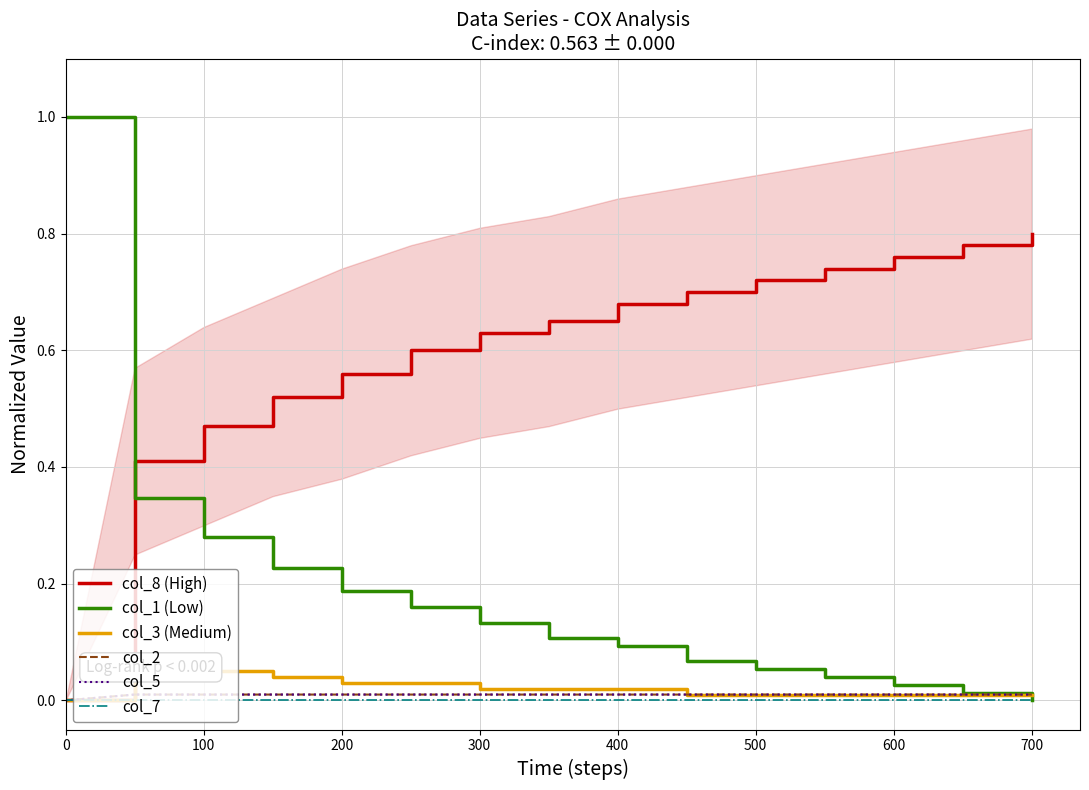

How many lines are shown in the chart?

6